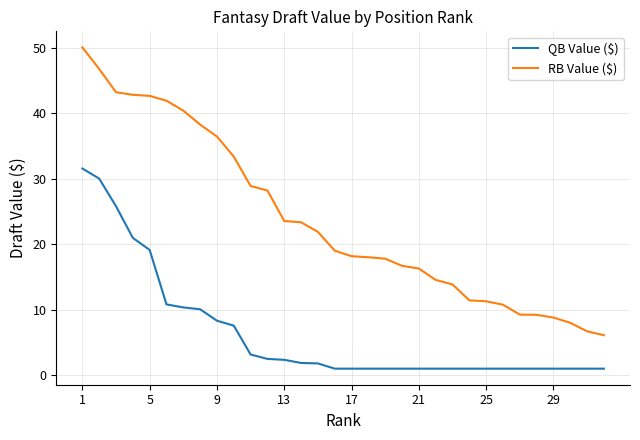

What is the difference between the second highest and minimum values in the QB Value ($) series?

29.0